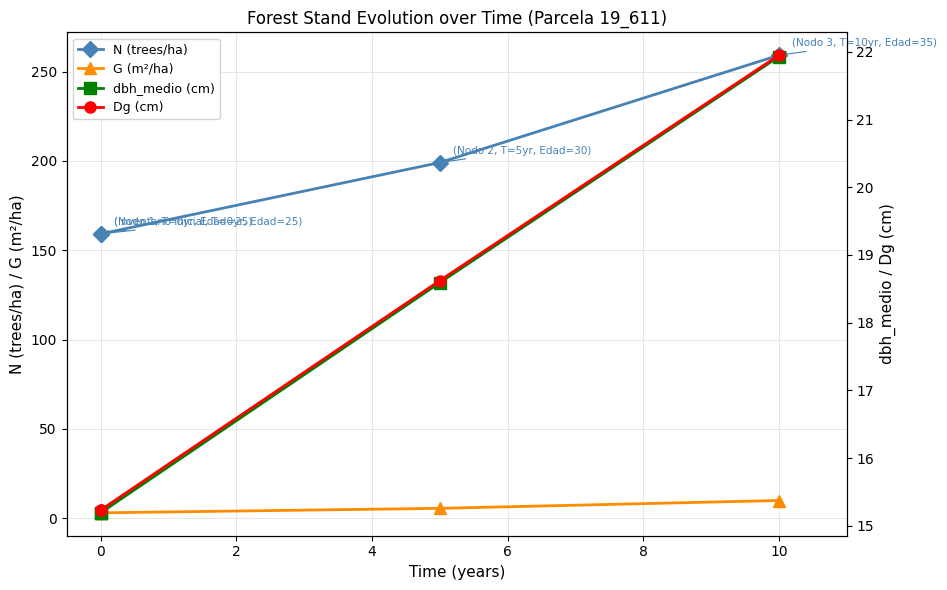

Between 2 and −2, which is larger?

2